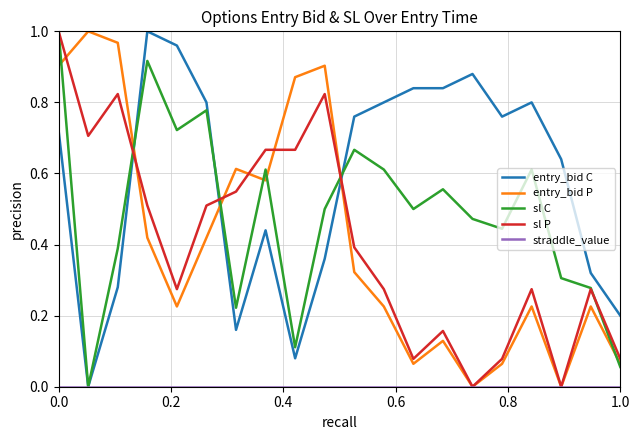

How many lines are shown in the chart?

5